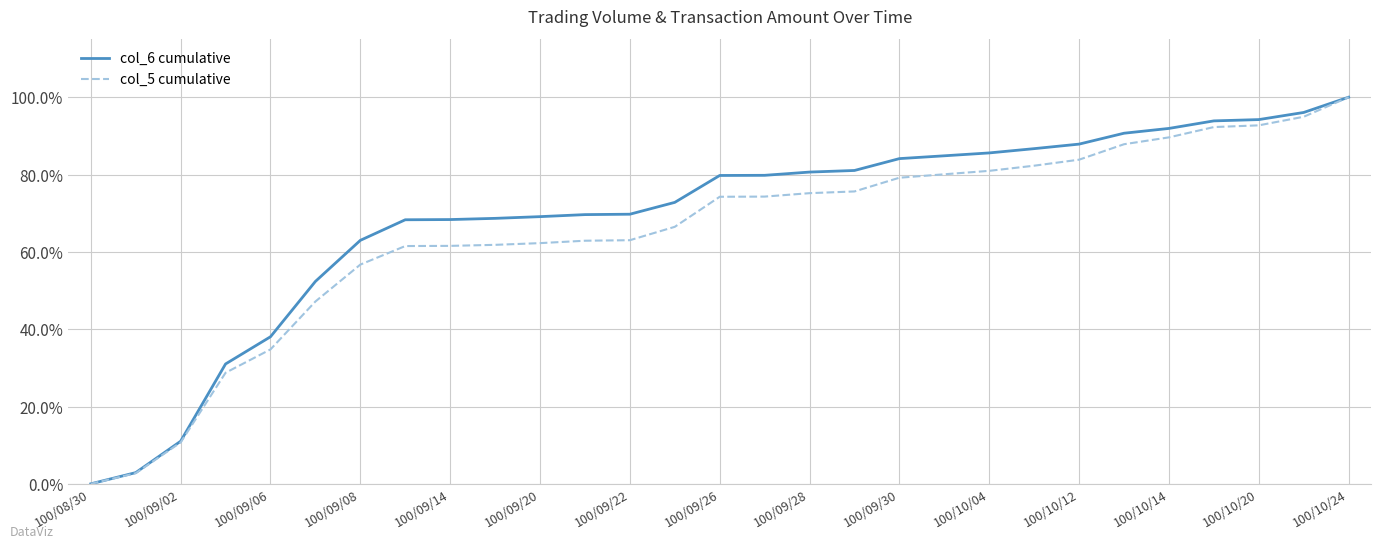

What is the maximum value shown in the chart?

100.0